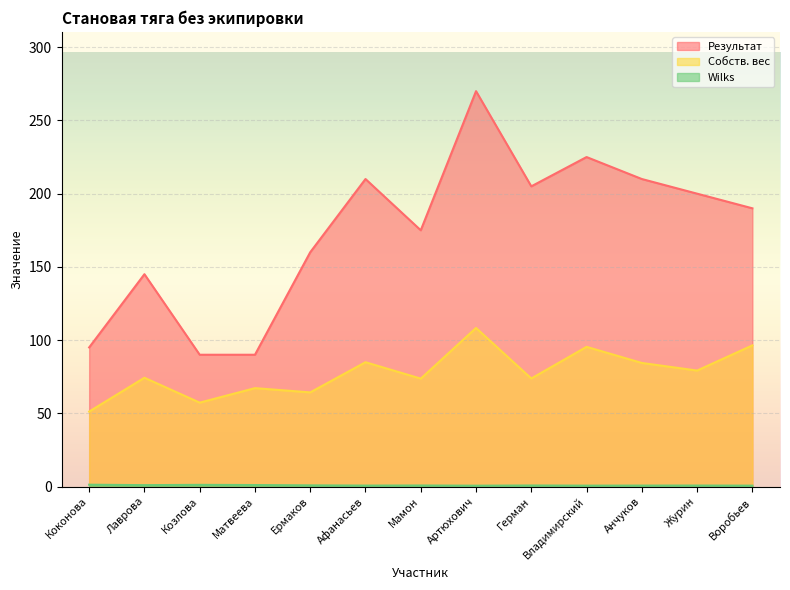

What is the difference between the second highest and second lowest values in the Результат series?

135.0